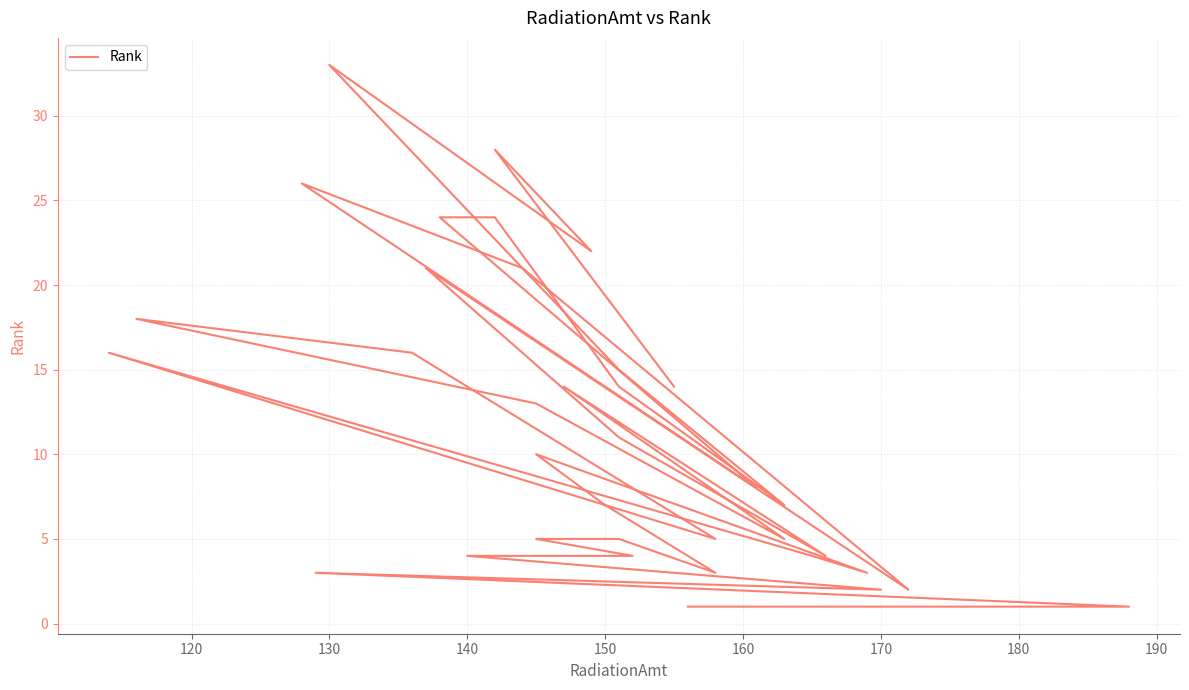

What is the maximum value shown in the chart?

33